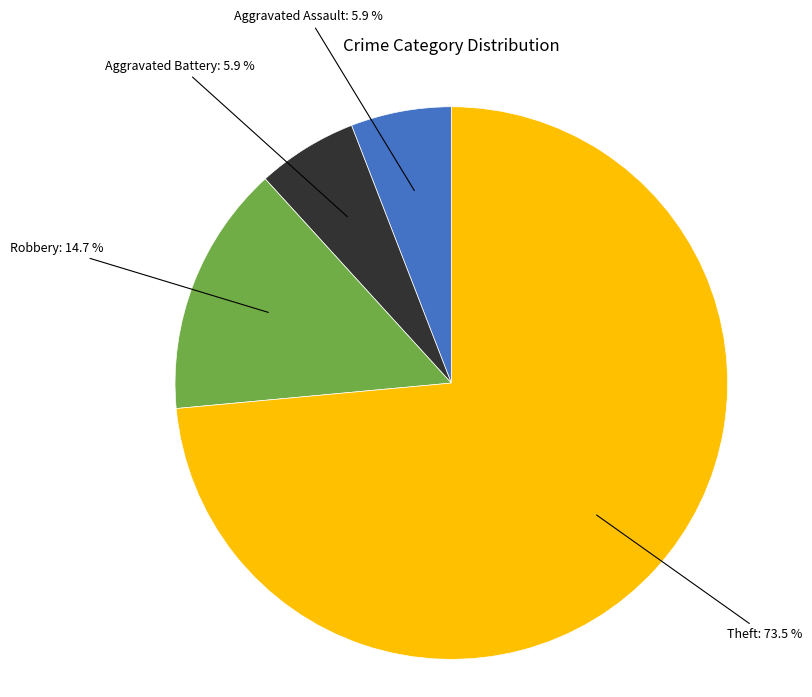

Is there any slice that represents more than half of the pie?

Yes